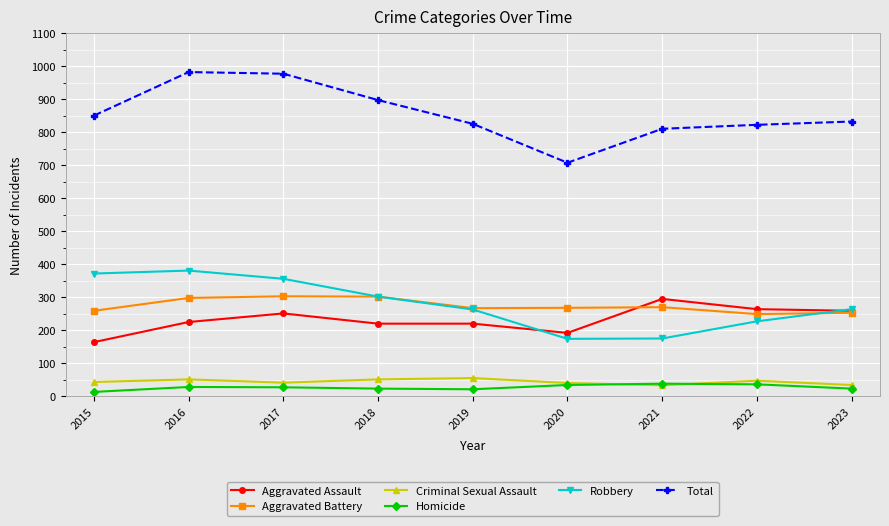

What is the minimum value for Robbery?

174